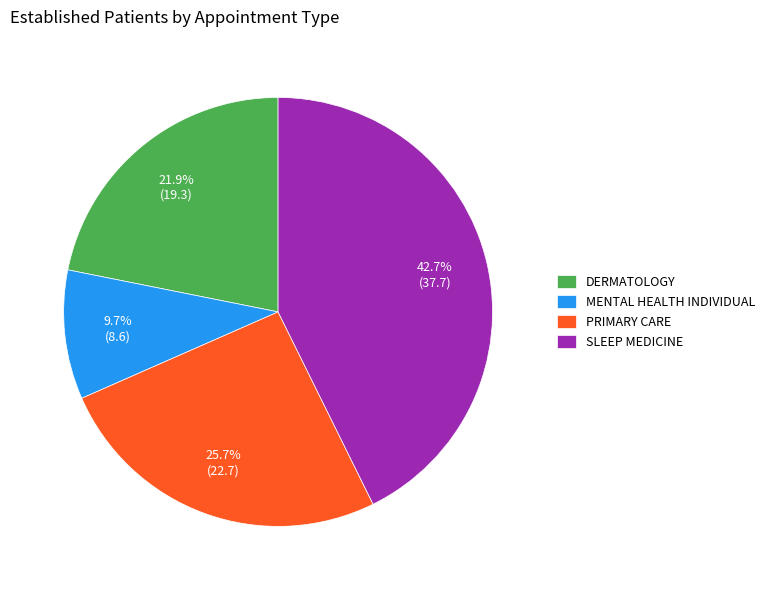

What percentage is the SLEEP MEDICINE slice, to the nearest percent?

43%